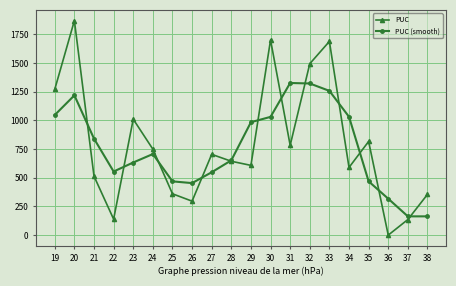

Which series ends up on top after the final intersection of PUC (smooth) and PUC?

PUC